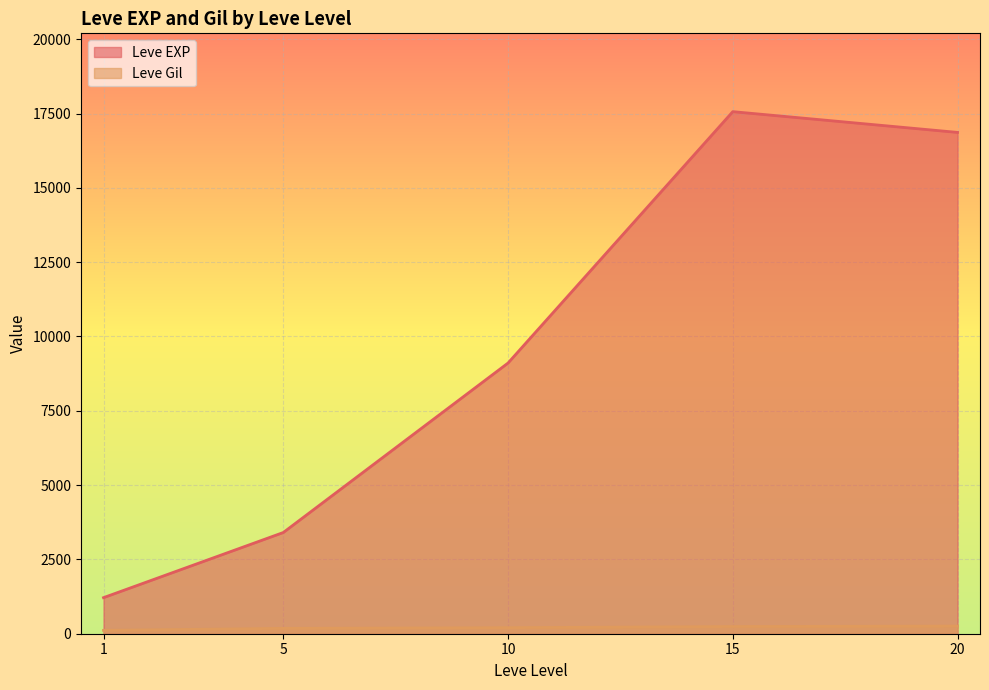

Which series has the largest total across all categories?

Leve EXP